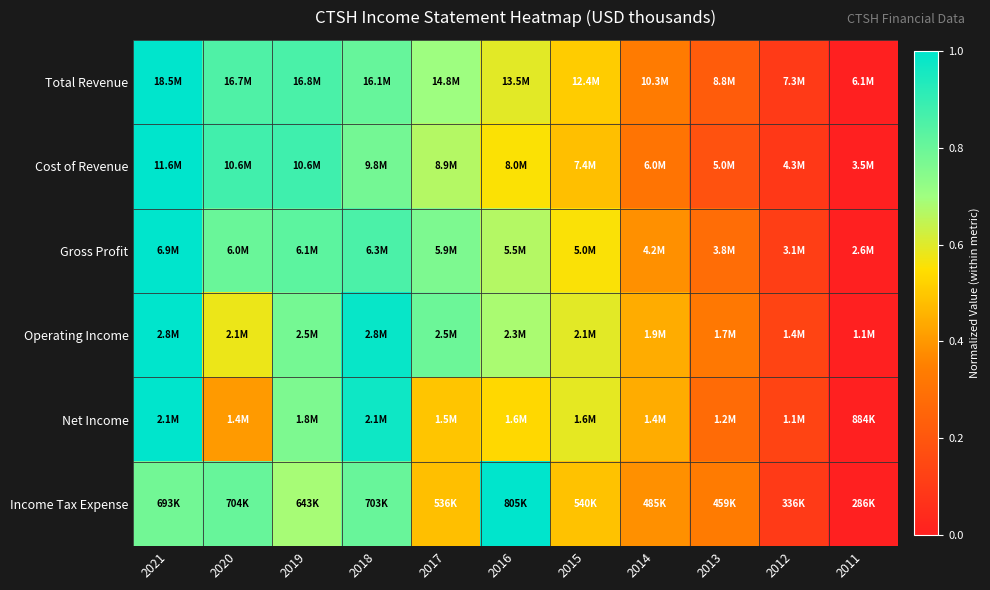

At 2021, list the series in order from largest to smallest.

Total Revenue, Cost of Revenue, Gross Profit, Operating Income, Net Income, Income Tax Expense